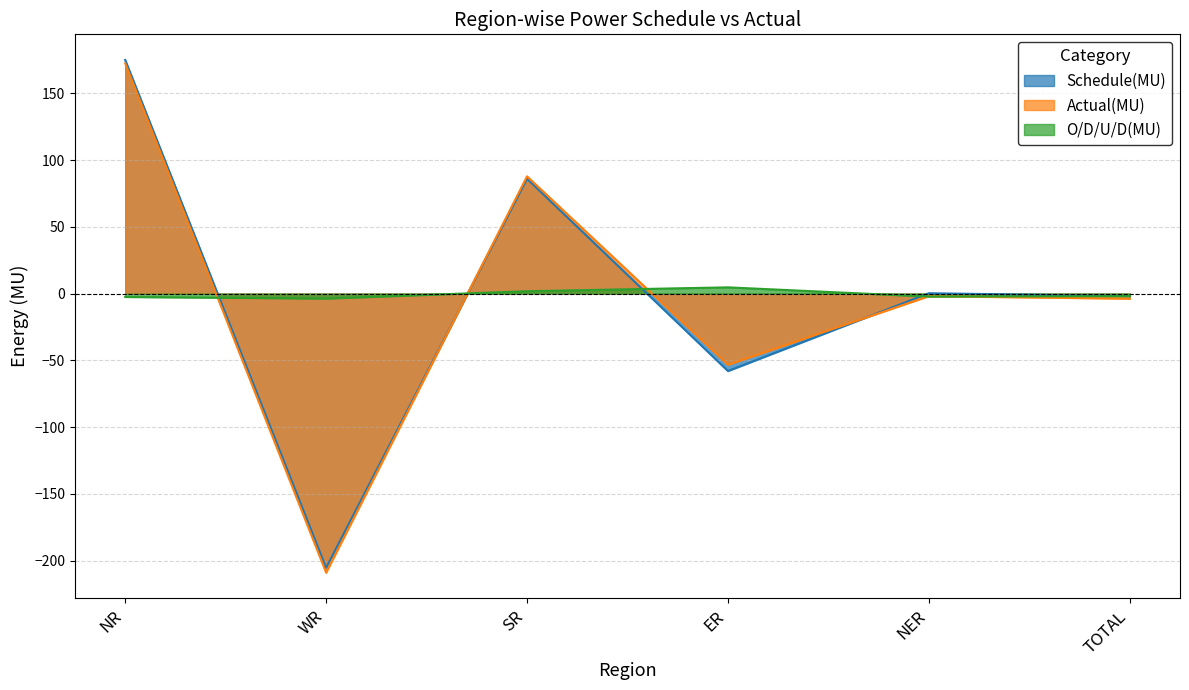

At which category is the sum across all series the highest?

NR